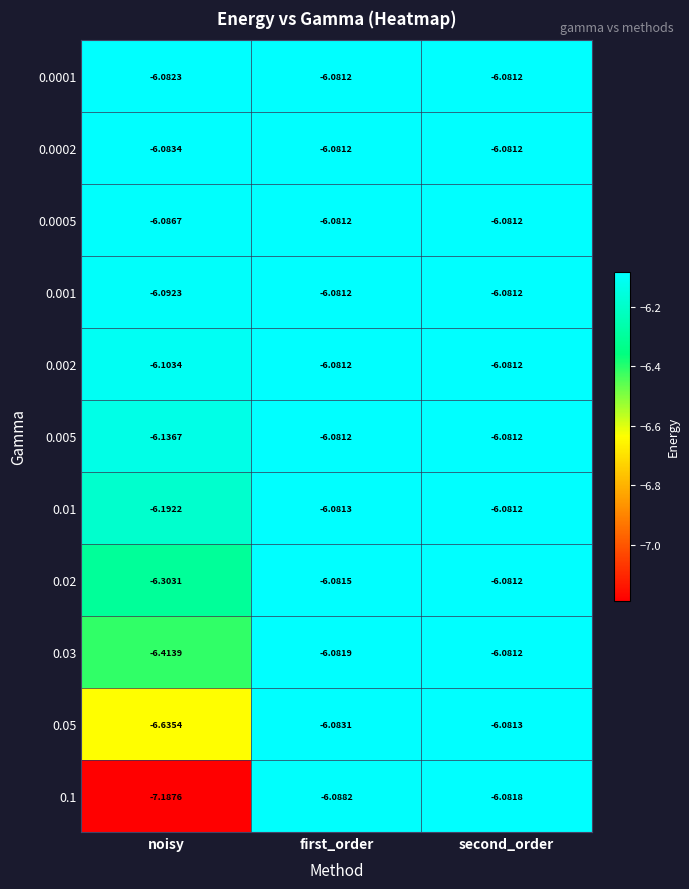

Where is 0.1 nearest to the value -6?

second_order